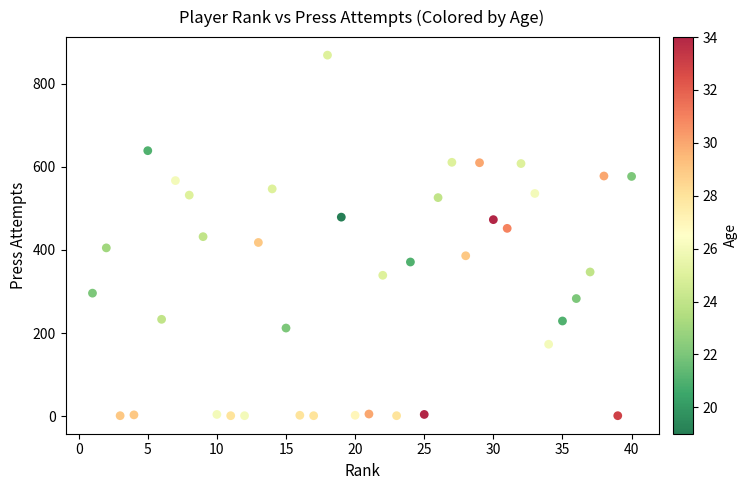

What is the range of Y values (max minus min)?

868